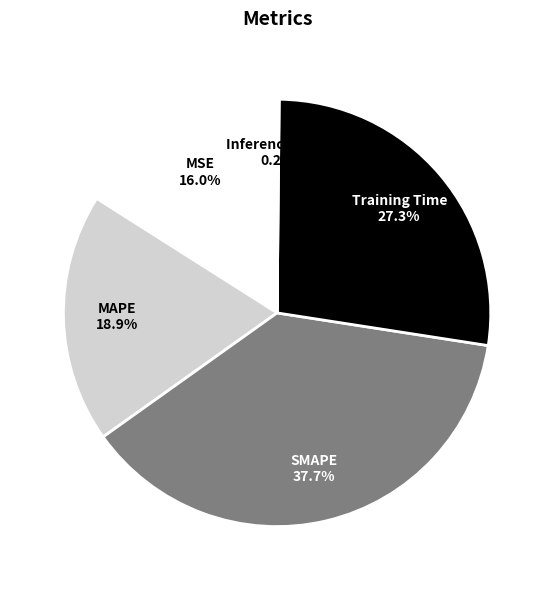

Does any single category account for the majority?

No